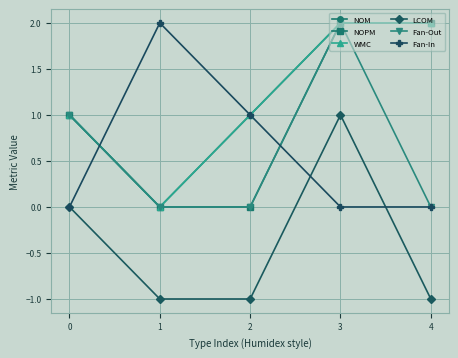

Where is LCOM nearest to the value 0?

0